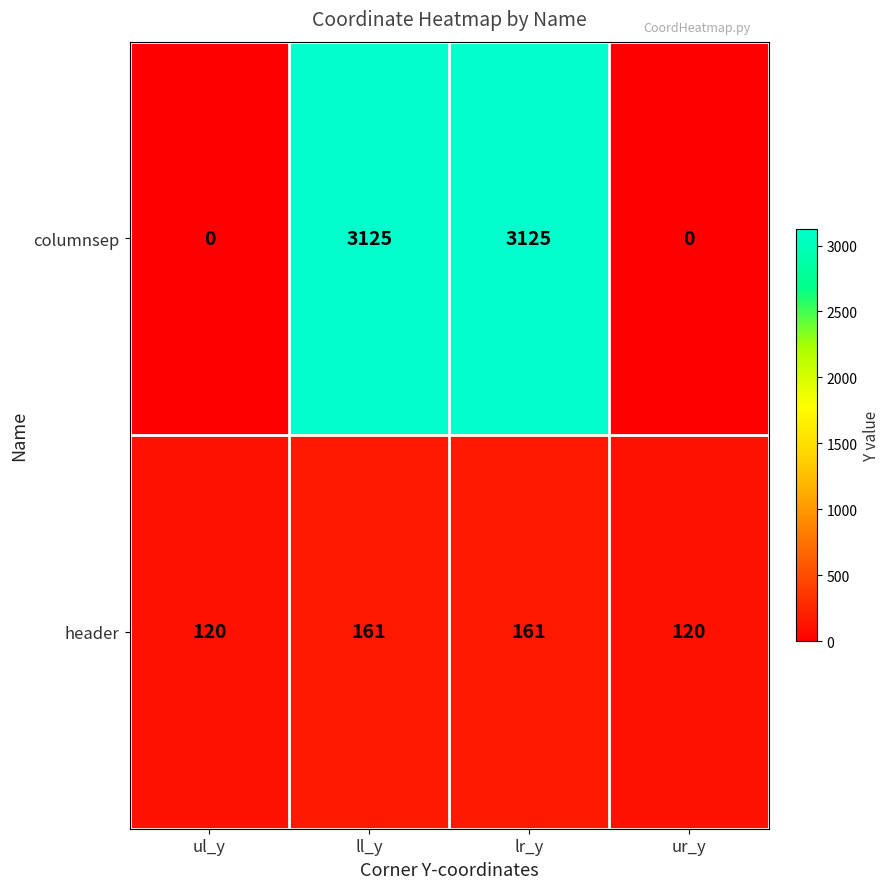

What is the sum of the columnsep values at ll_y and lr_y?

6250